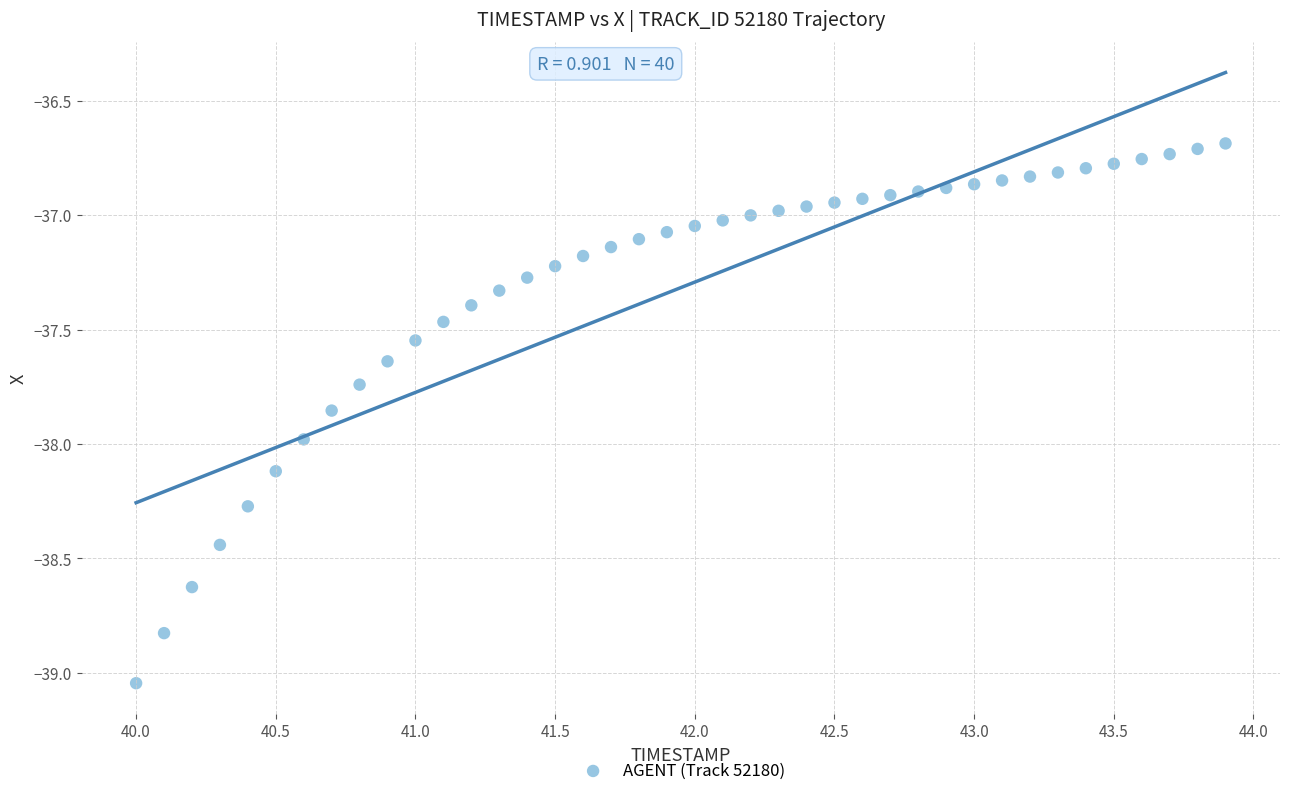

What is the range of Y values (max minus min)?

2.4